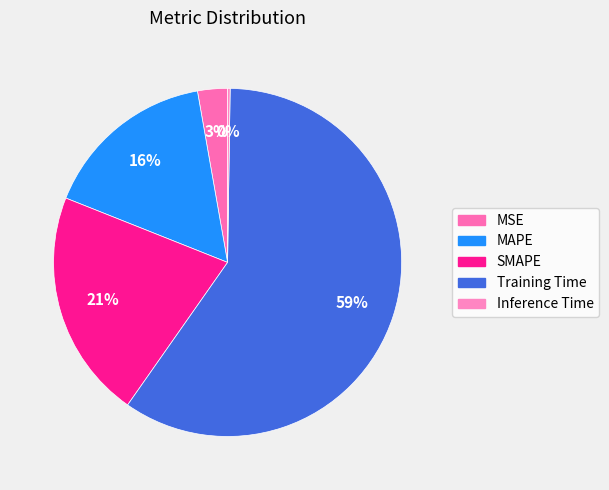

Rank the categories by value from lowest to highest.

Inference Time, MSE, MAPE, SMAPE, Training Time